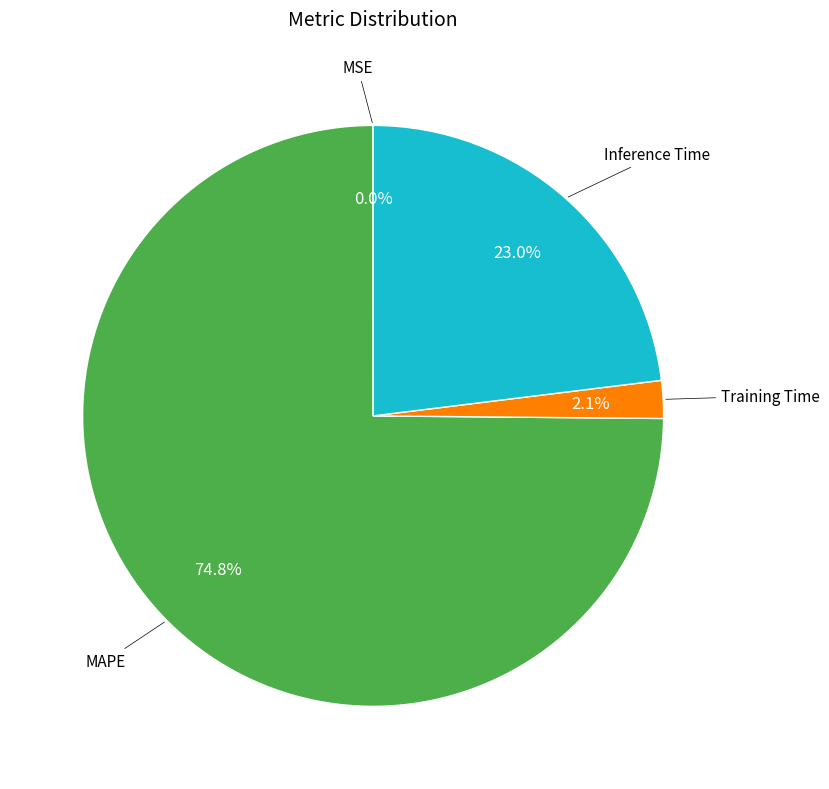

Is there any slice that represents more than half of the pie?

Yes